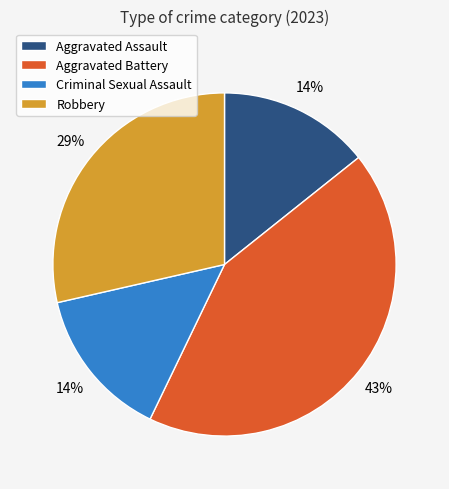

Combined, do Robbery and Criminal Sexual Assault account for over 50%?

No